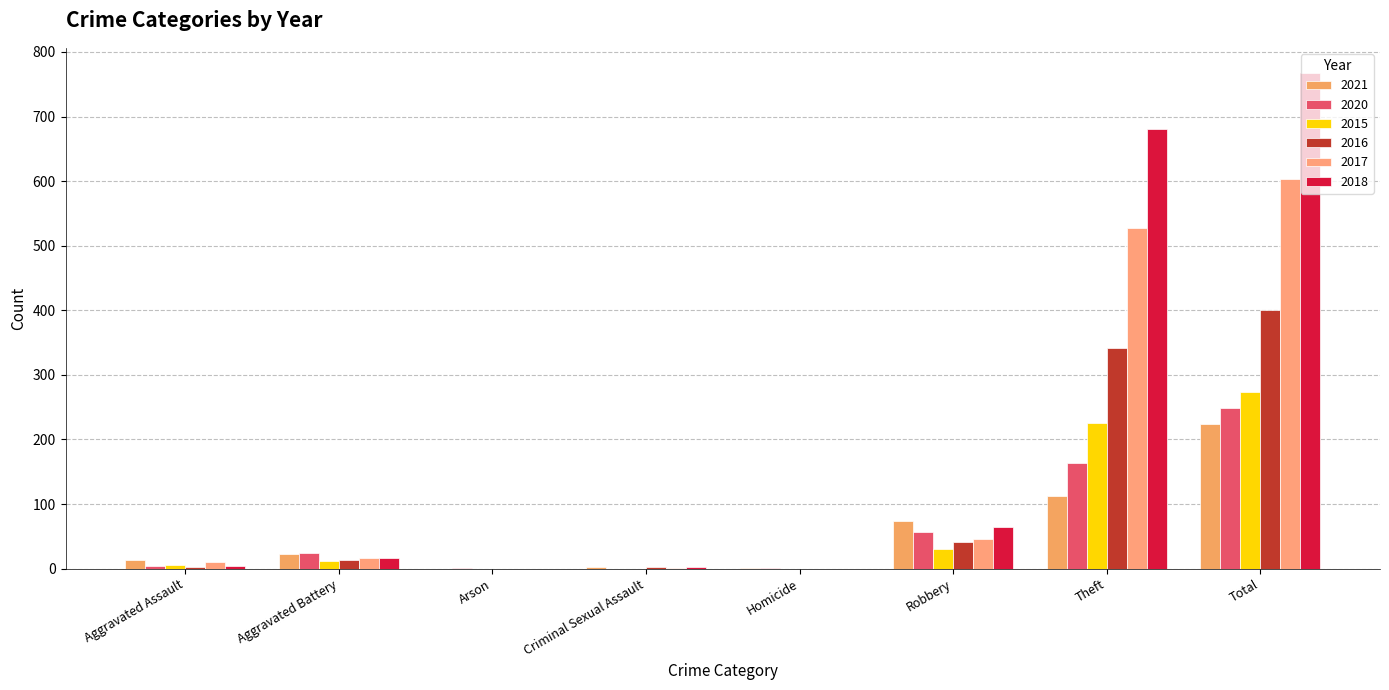

At which category does the chart reach its minimum across all series?

Arson